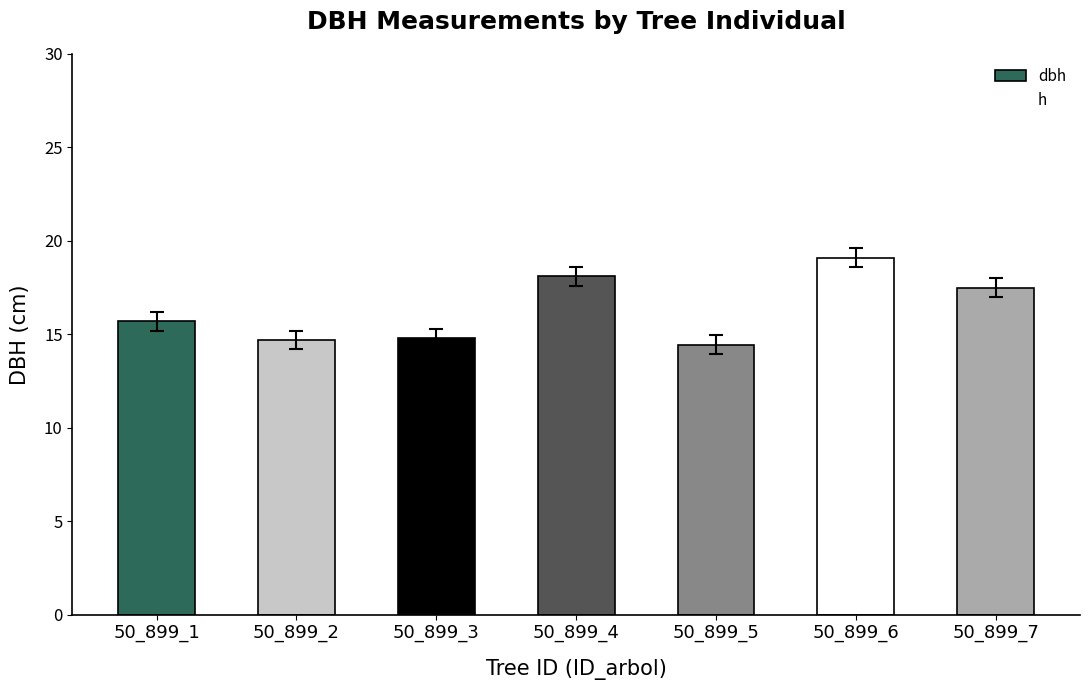

Between 50_899_6 and 50_899_7, which is larger?

50_899_6